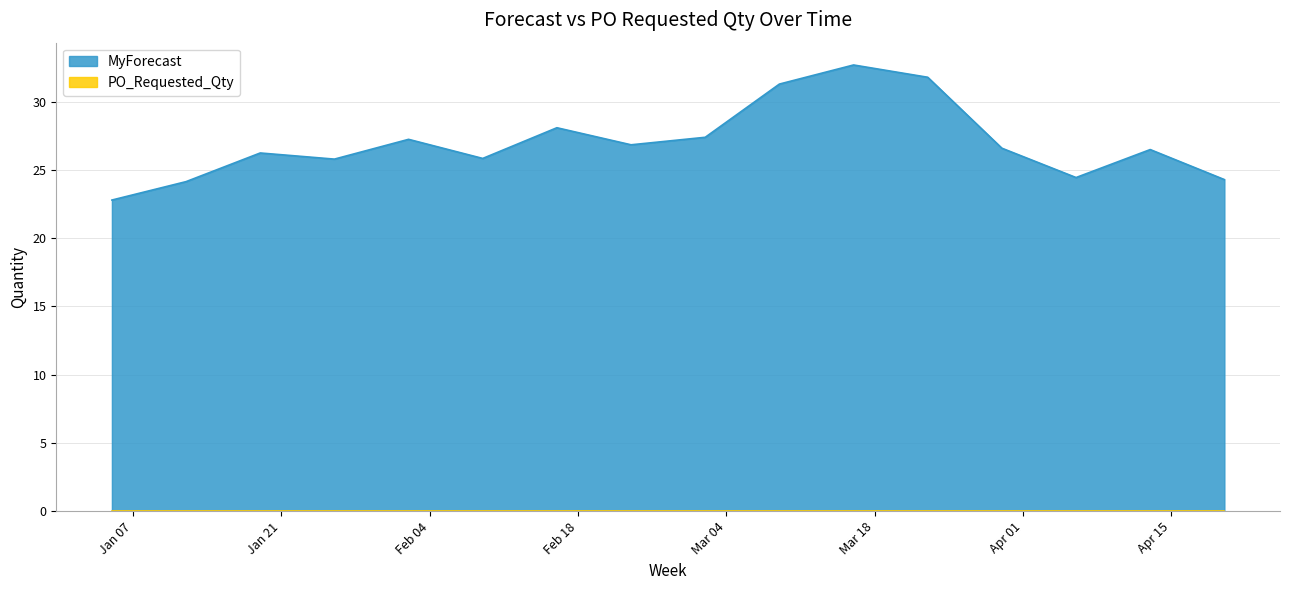

What is the change in value from 2025-01-26 to 2025-02-16?

+2.3